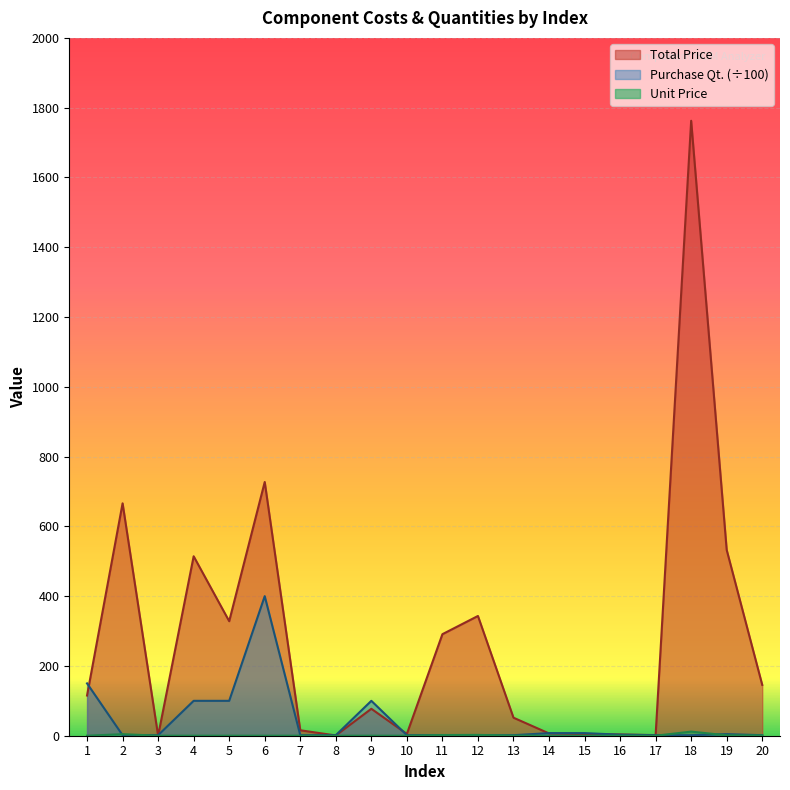

What is the greatest value displayed?

1762.5